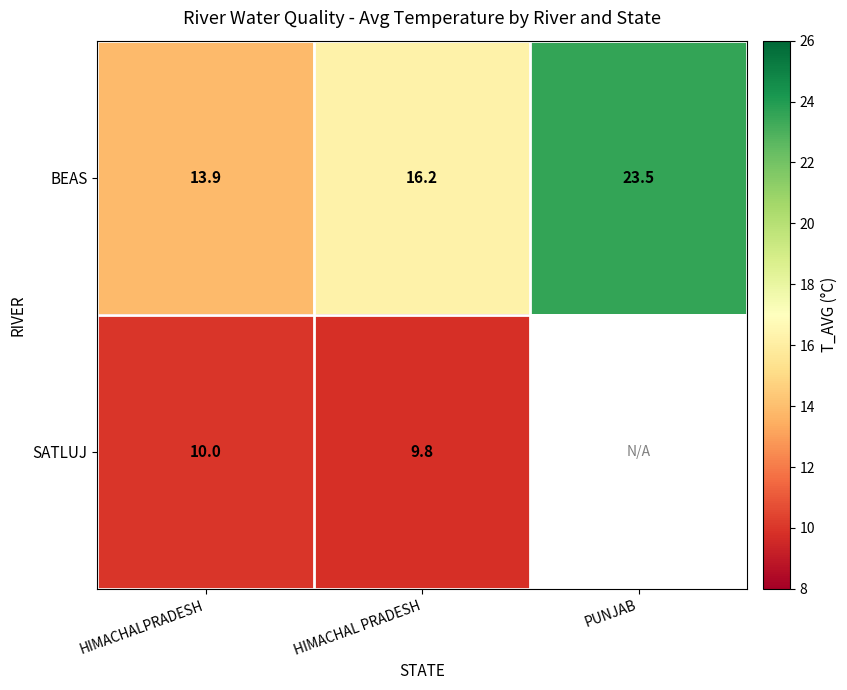

Which category has the lowest value in the BEAS series?

HIMACHALPRADESH